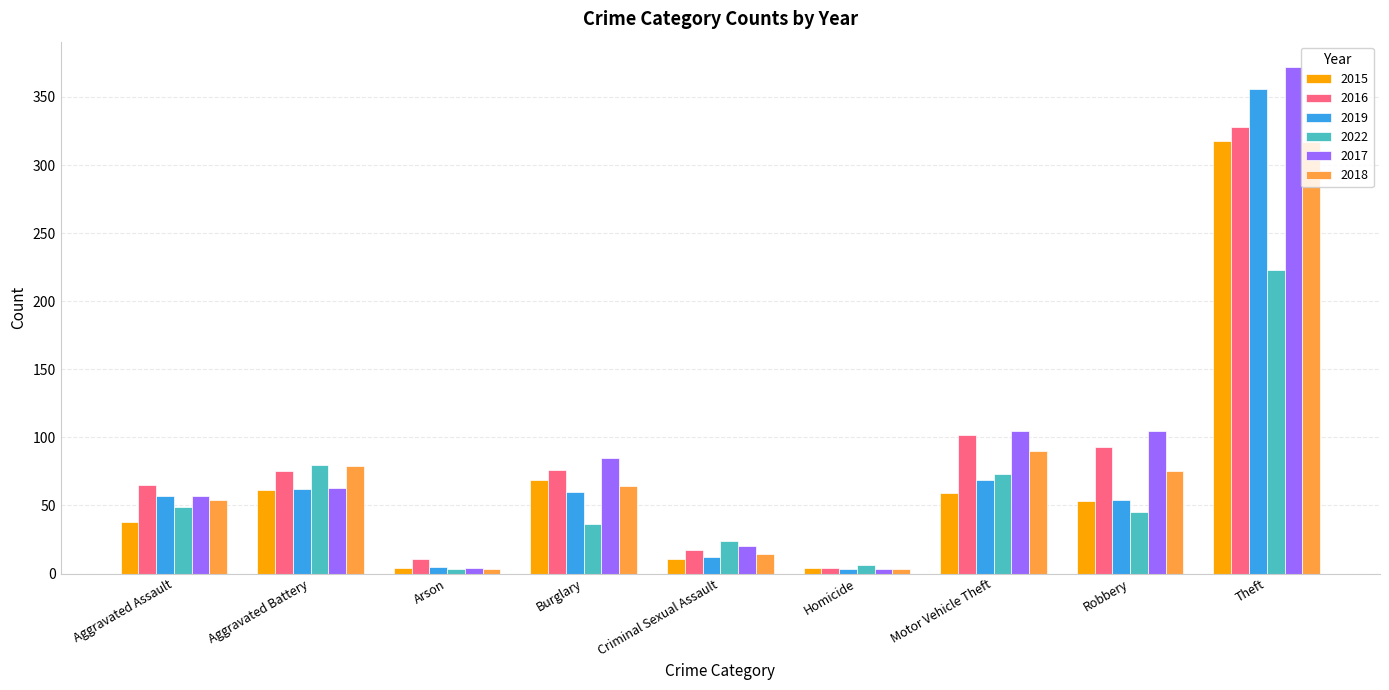

What is the sum of all 2016 values?

771